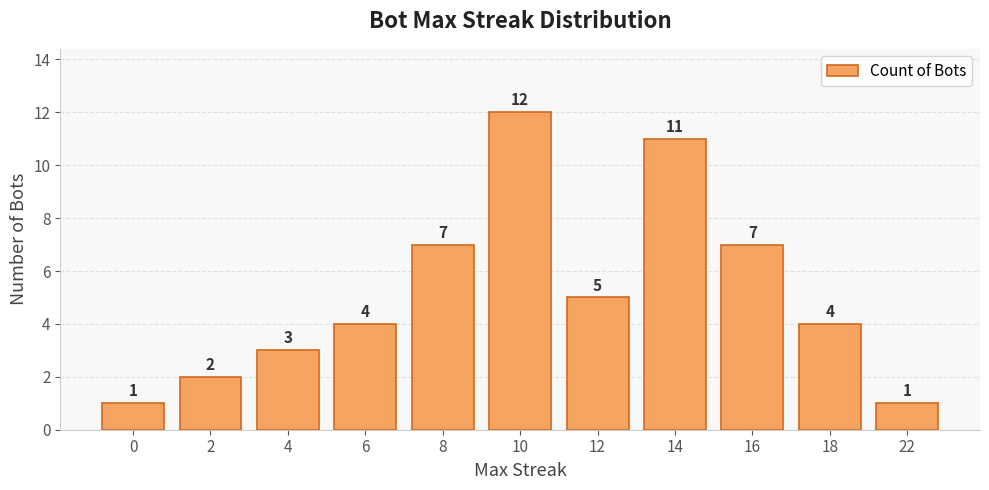

What is the change in value from 0 to 6?

+3